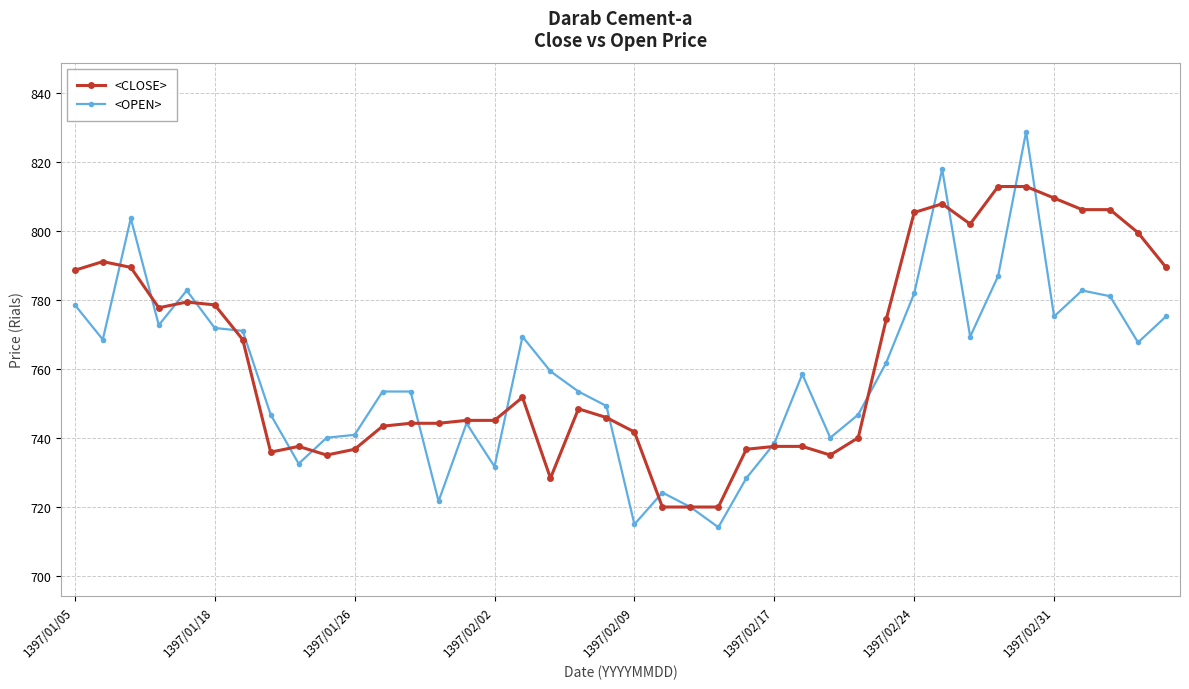

What is the value of the <OPEN> point at the 1st from the left?

778.6